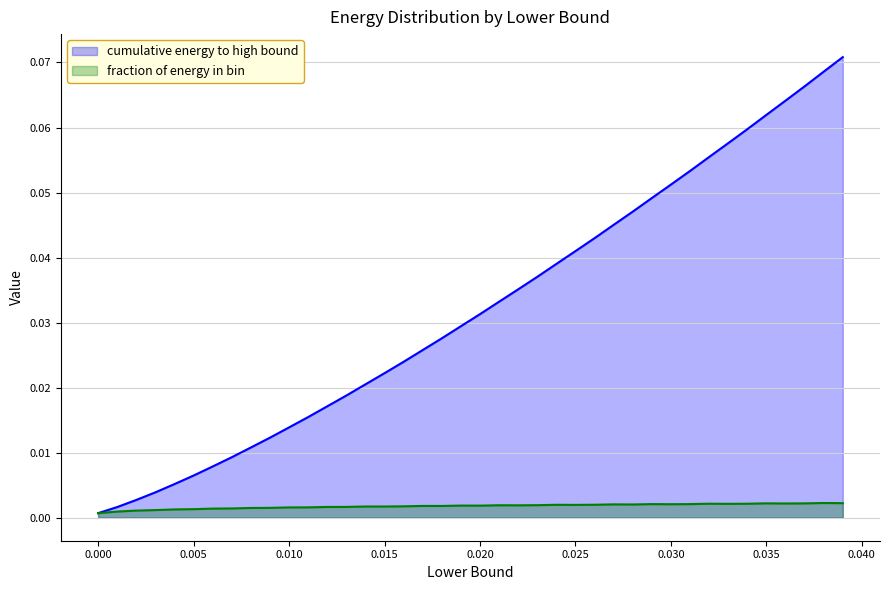

Which series has the widest spread of values?

cumulative energy to high bound